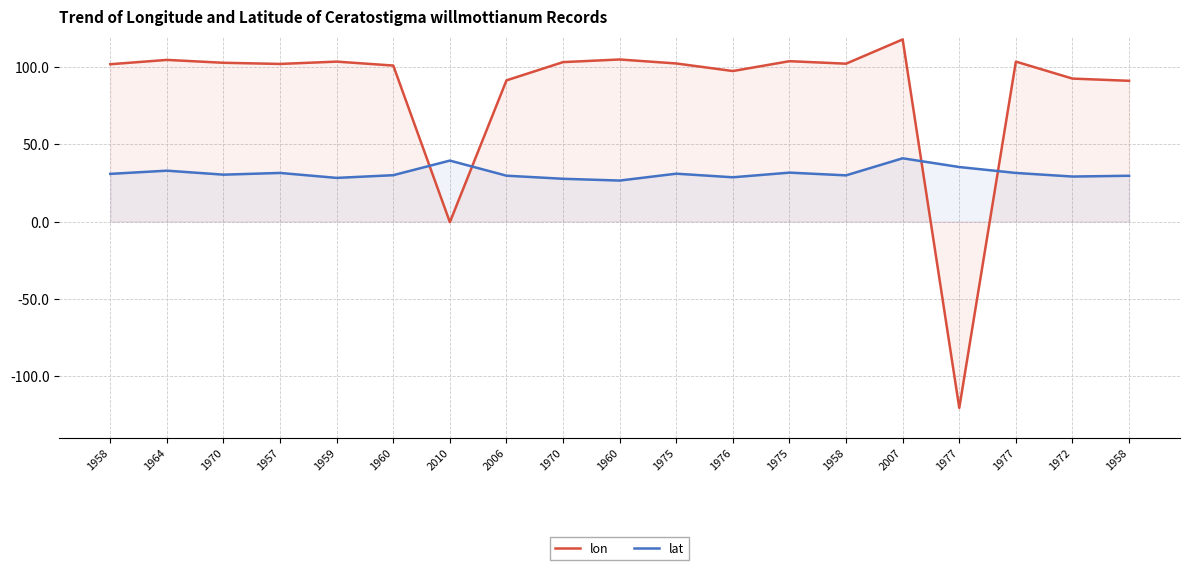

What is the sum of the lat values at 1960 and 2010?

66.0